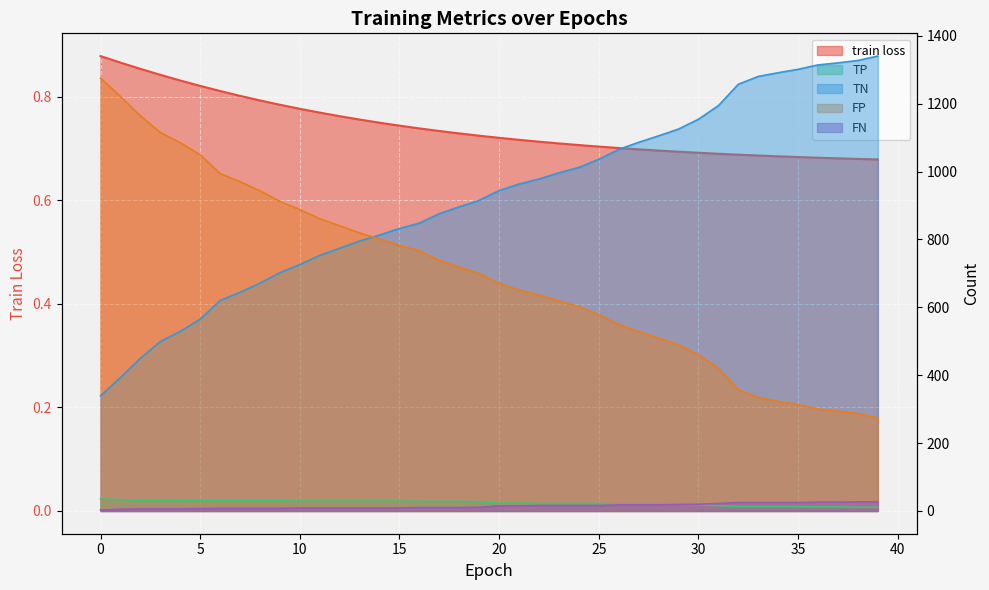

At how many categories does at least one series exceed 1037?

20